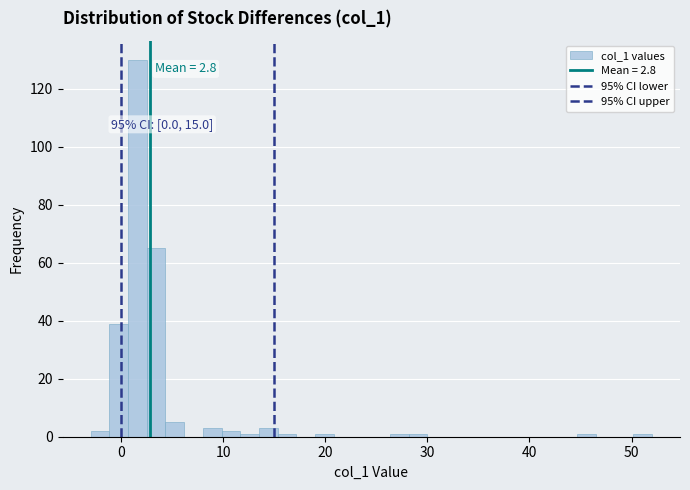

Around what value on the x-axis is the tallest bar? Give the approximate position of its centre, as read against the axis.

2